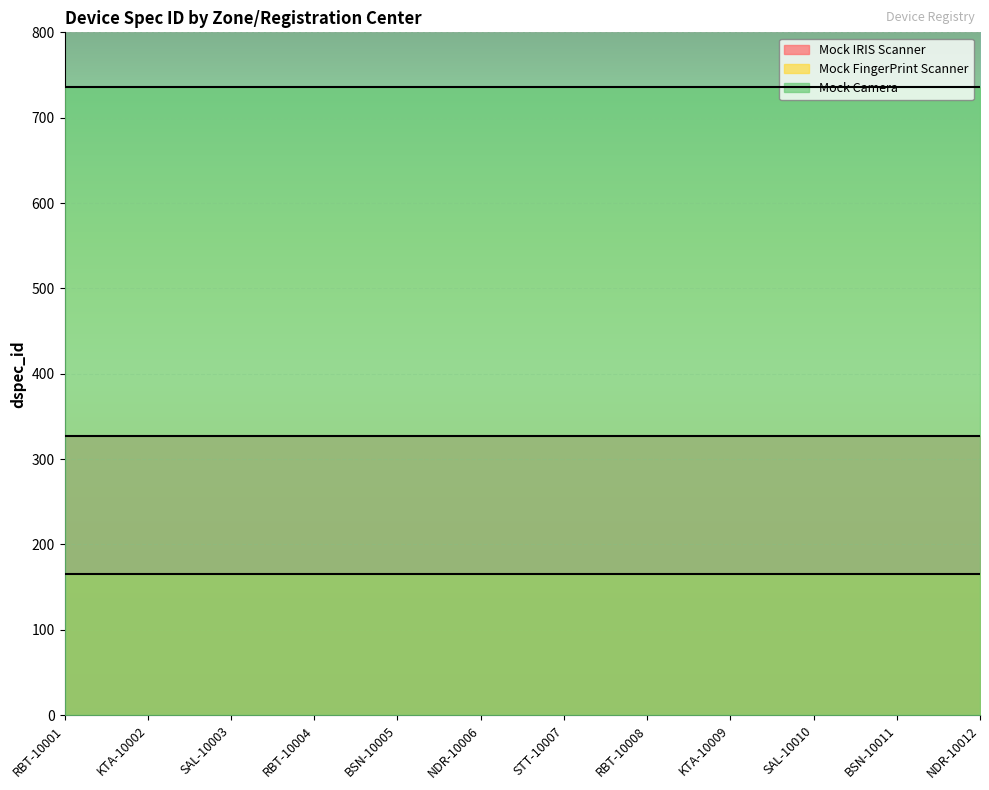

List the series in order of their peak value, lowest first.

Mock FingerPrint Scanner, Mock IRIS Scanner, Mock Camera